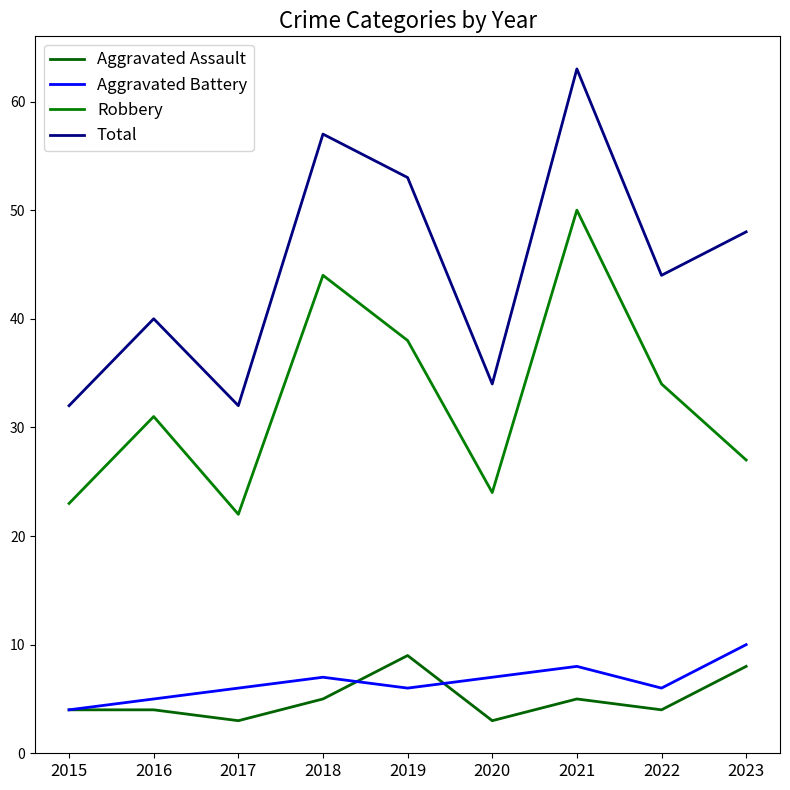

How many Aggravated Battery values are between 6 and 7?

5